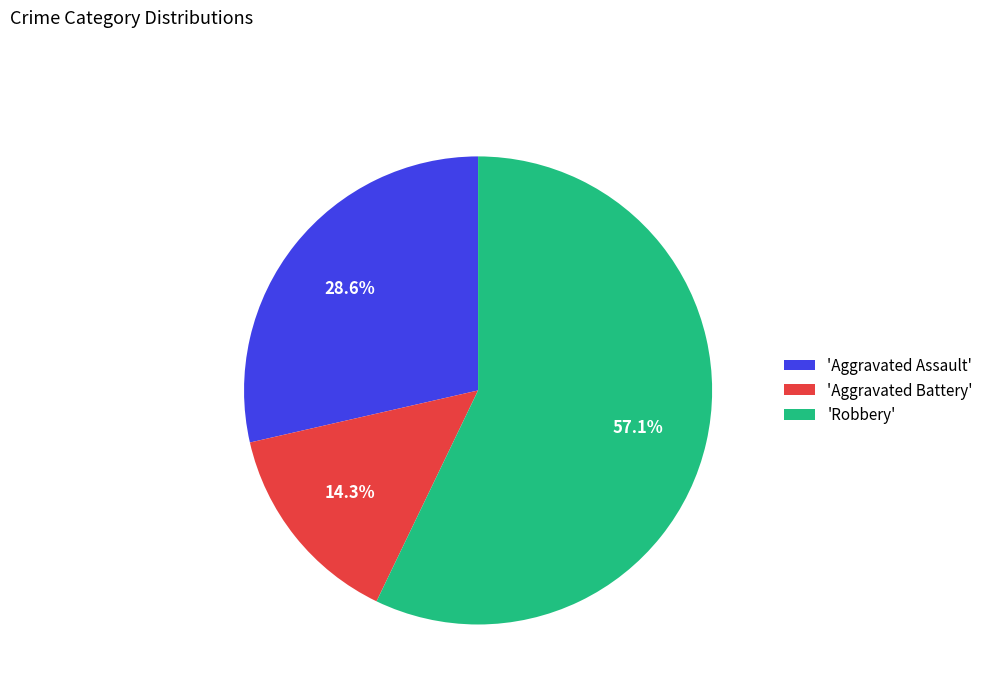

Rank the categories by value from highest to lowest.

'Robbery', 'Aggravated Assault', 'Aggravated Battery'